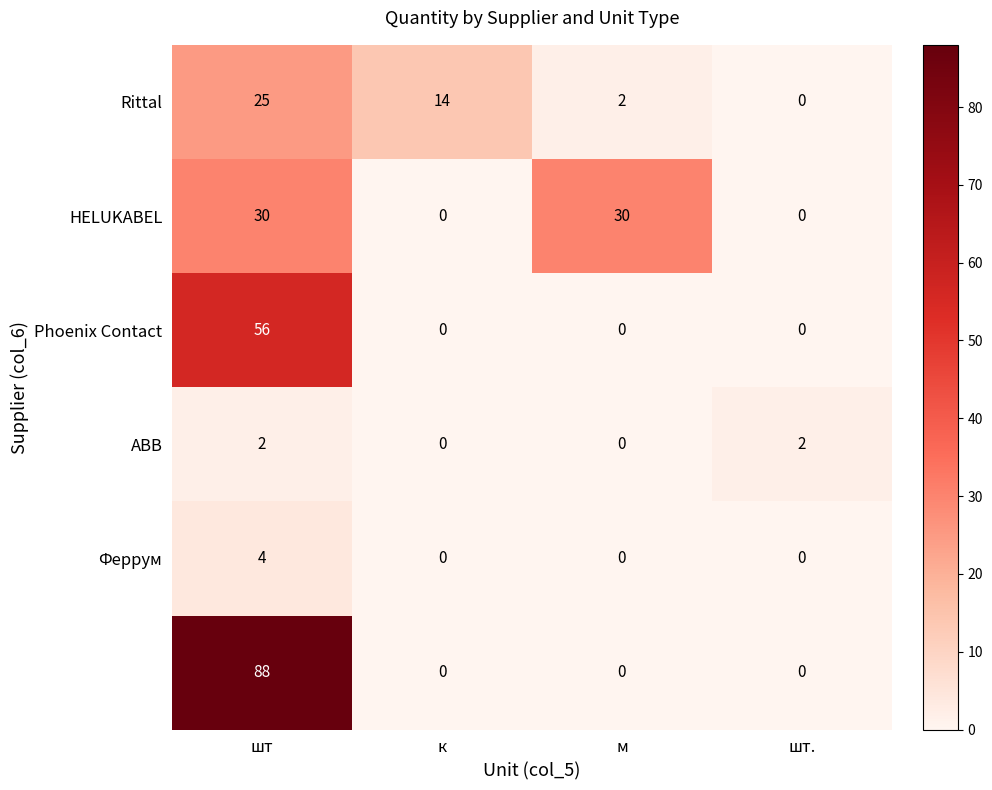

What is the maximum value shown in the chart?

88